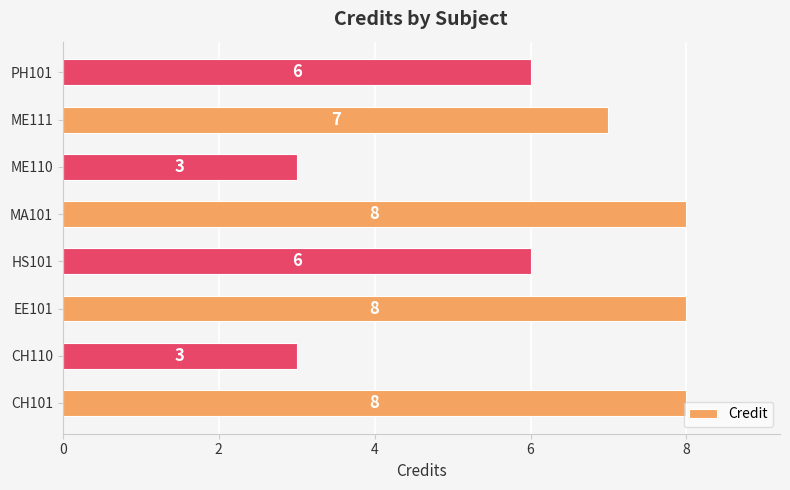

True or false: the data shows 6 at PH101.

True